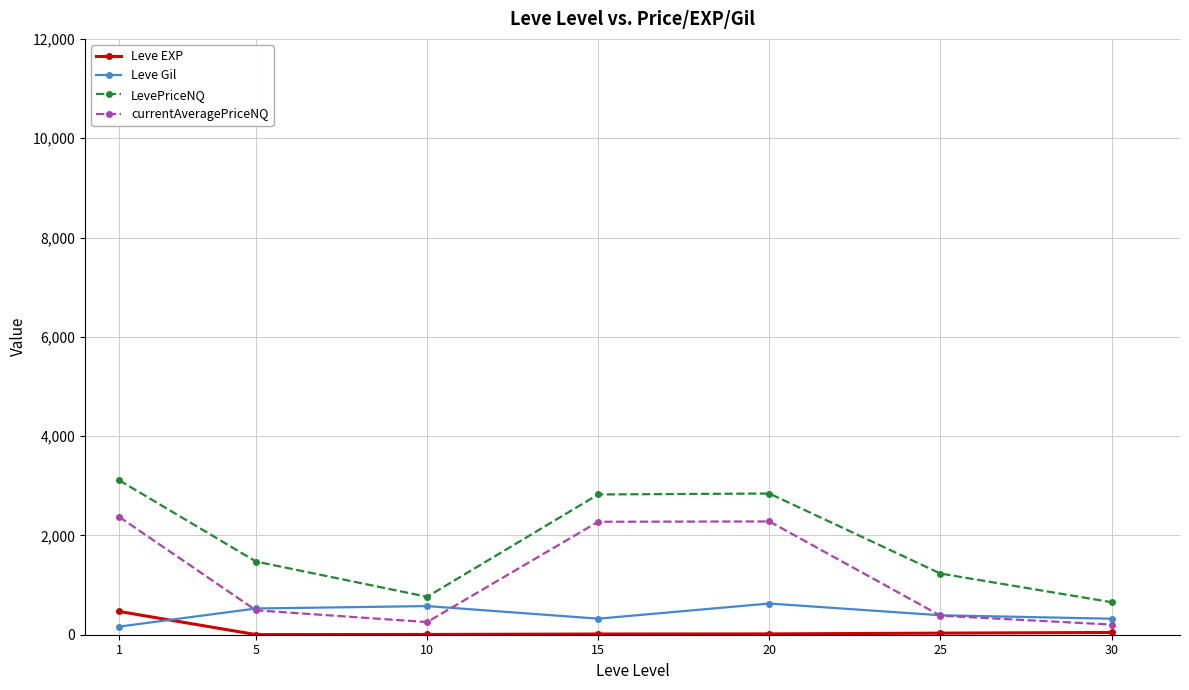

What value does the Leve Gil series have at 1?

163.5